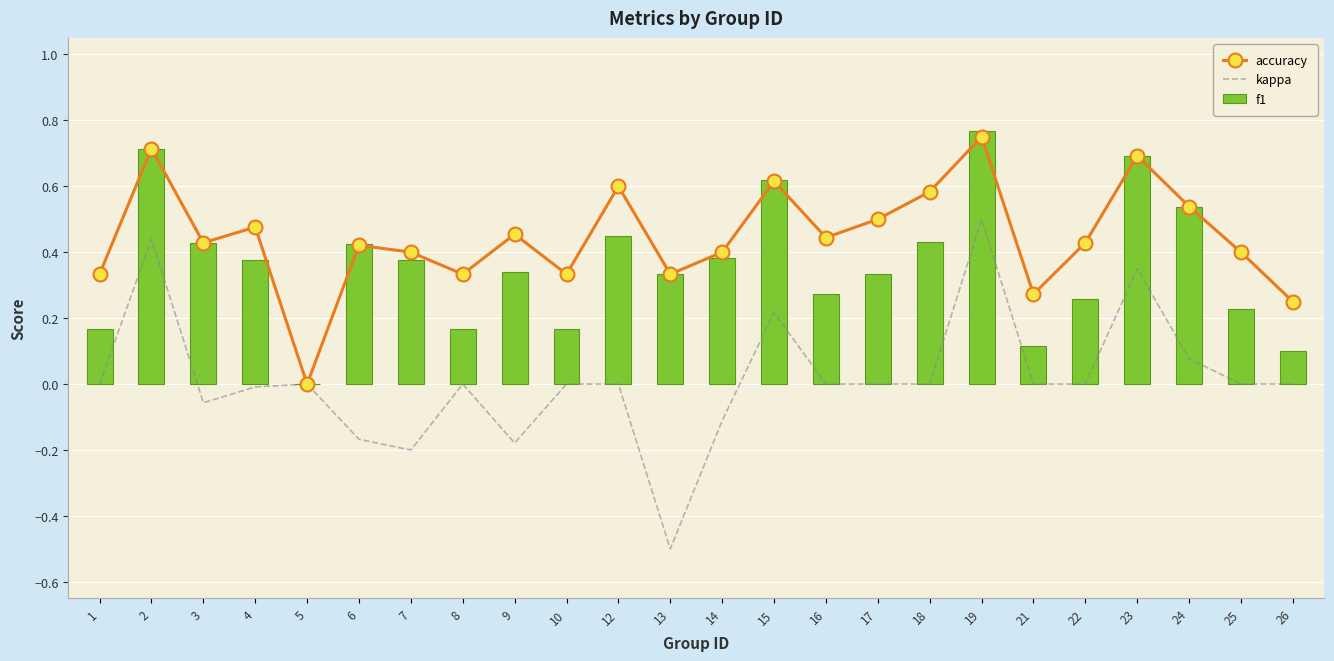

Where is kappa nearest to the value 0?

1